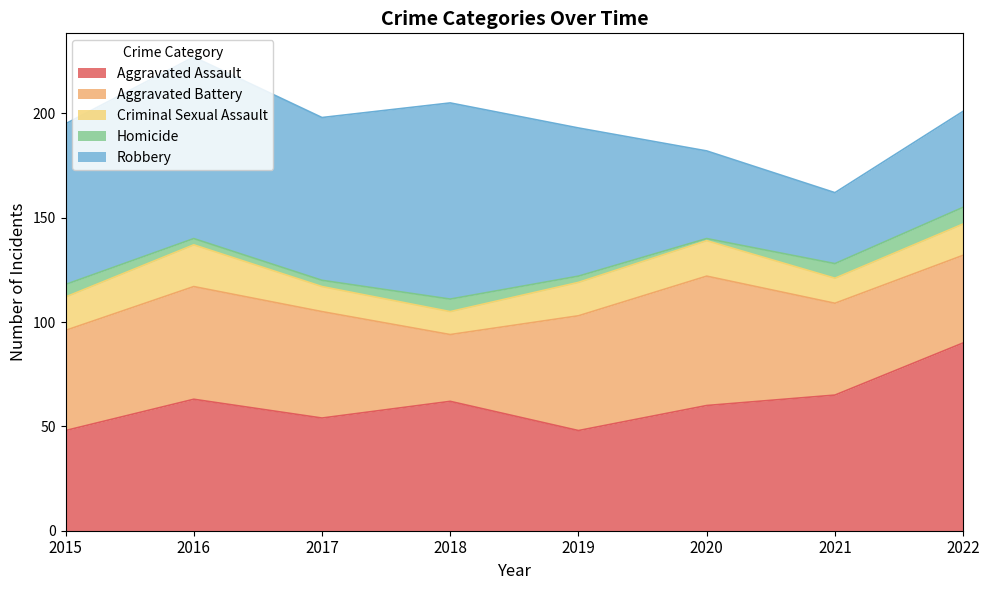

Between 2021 and 2015, which is larger?

2021